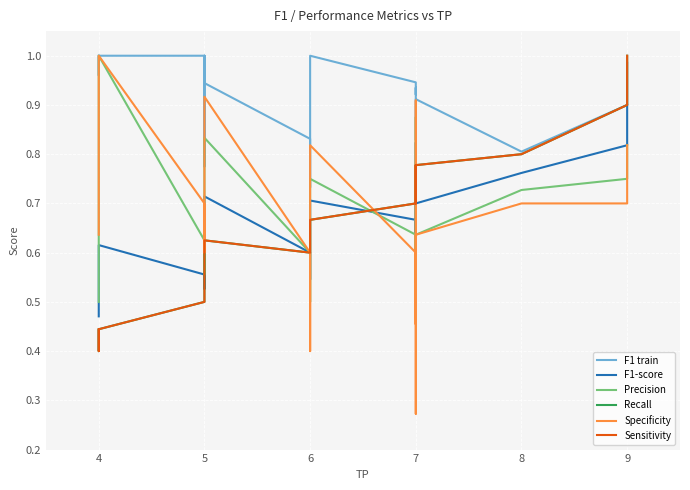

What is the sum of all F1 train values?

18.3